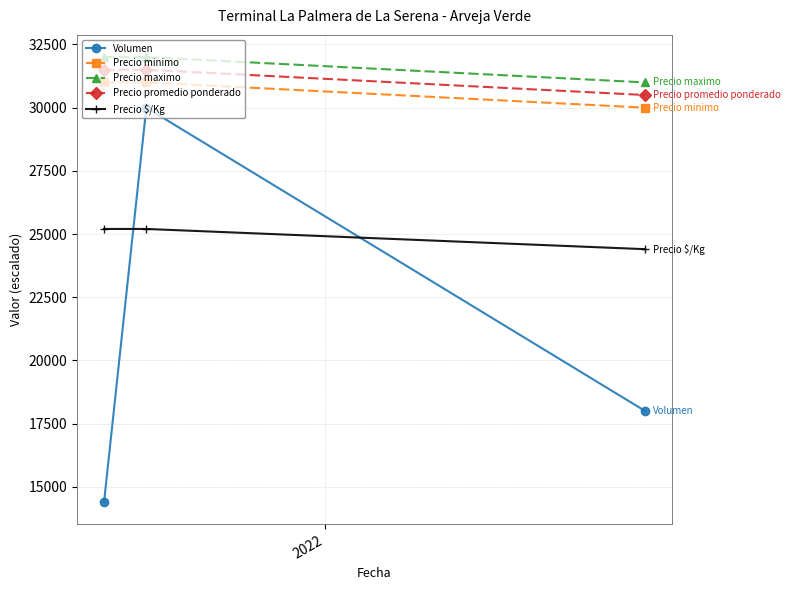

At how many categories does at least one series exceed 28156?

3